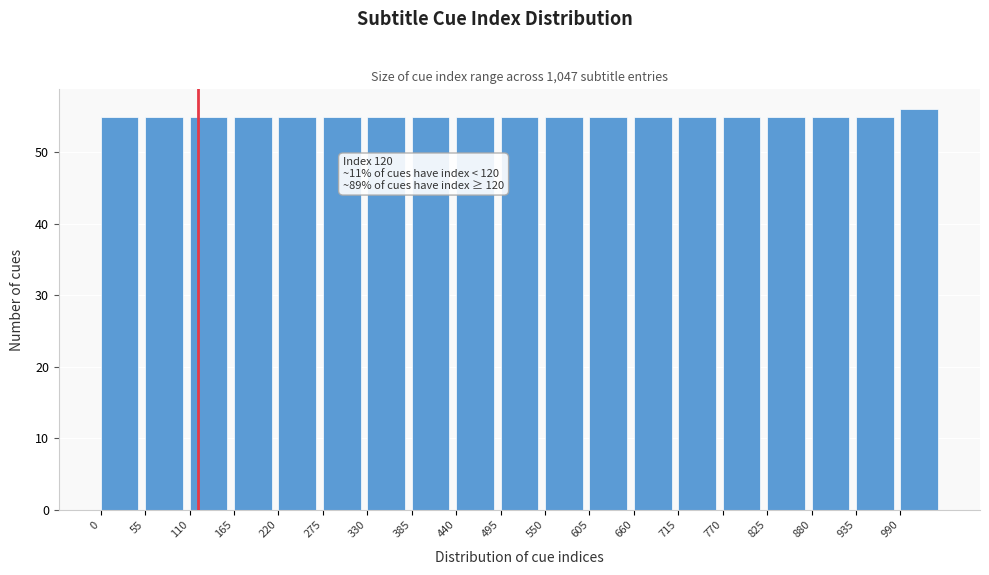

Which range on the x-axis has the tallest bar?

990 to 1045